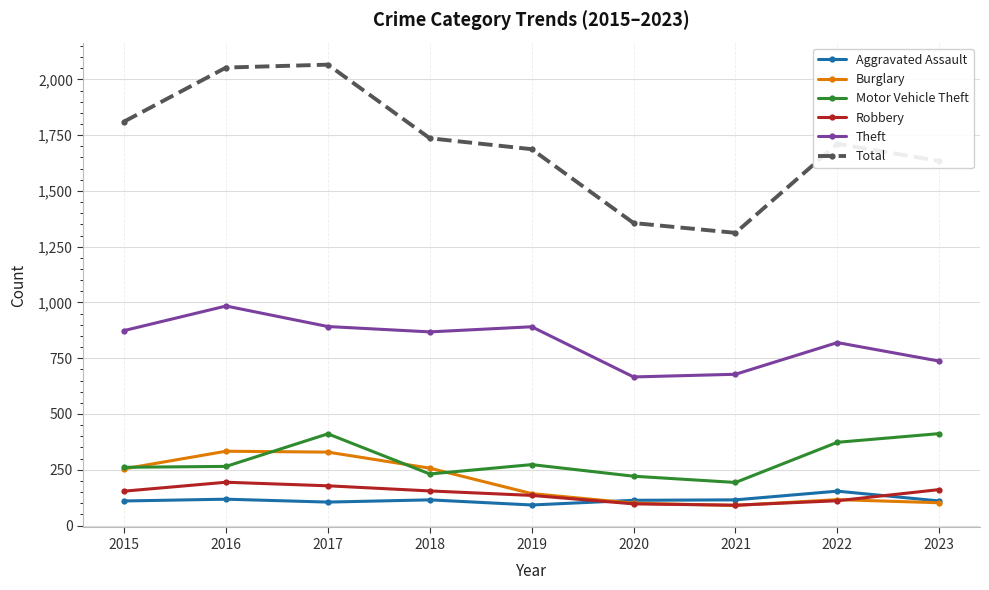

Count the number of categories in the chart.

9